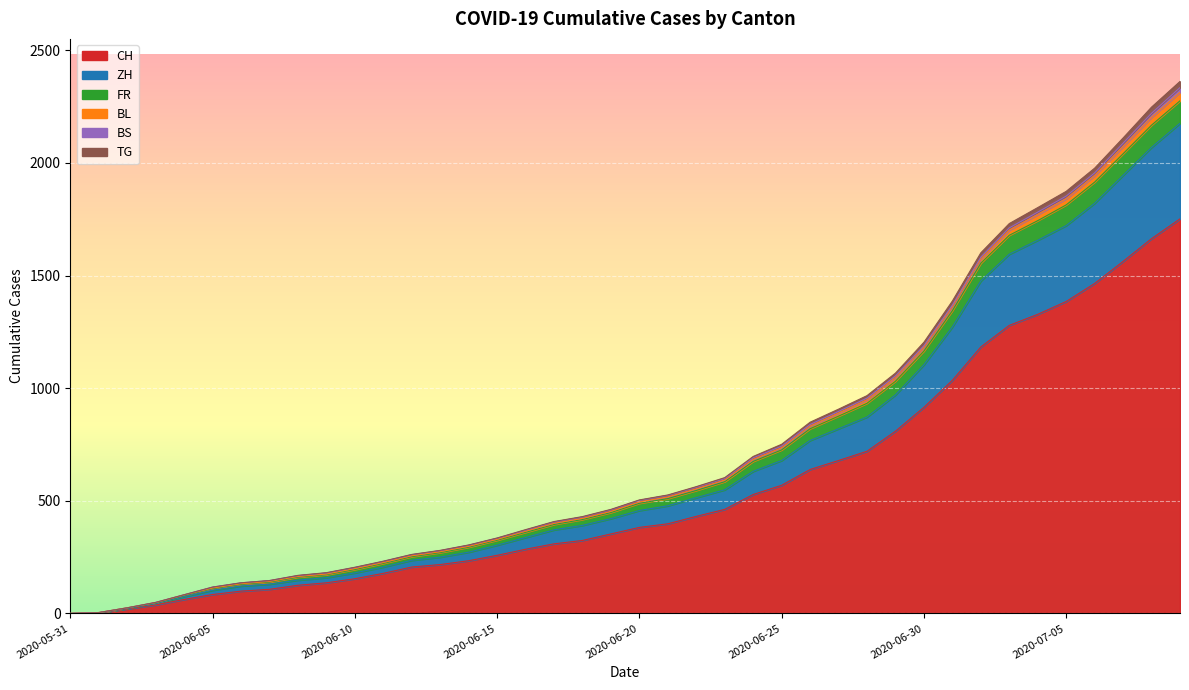

List the labels in order of ZH value, largest first.

2020-07-09, 2020-07-08, 2020-07-07, 2020-07-06, 2020-07-05, 2020-07-04, 2020-07-03, 2020-07-02, 2020-07-01, 2020-06-30, 2020-06-29, 2020-06-28, 2020-06-27, 2020-06-26, 2020-06-25, 2020-06-24, 2020-06-23, 2020-06-22, 2020-06-21, 2020-06-20, 2020-06-19, 2020-06-18, 2020-06-17, 2020-06-16, 2020-06-15, 2020-06-14, 2020-06-13, 2020-06-12, 2020-06-11, 2020-06-10, 2020-06-09, 2020-06-08, 2020-06-07, 2020-06-06, 2020-06-05, 2020-06-04, 2020-06-03, 2020-06-02, 2020-06-01, 2020-05-31